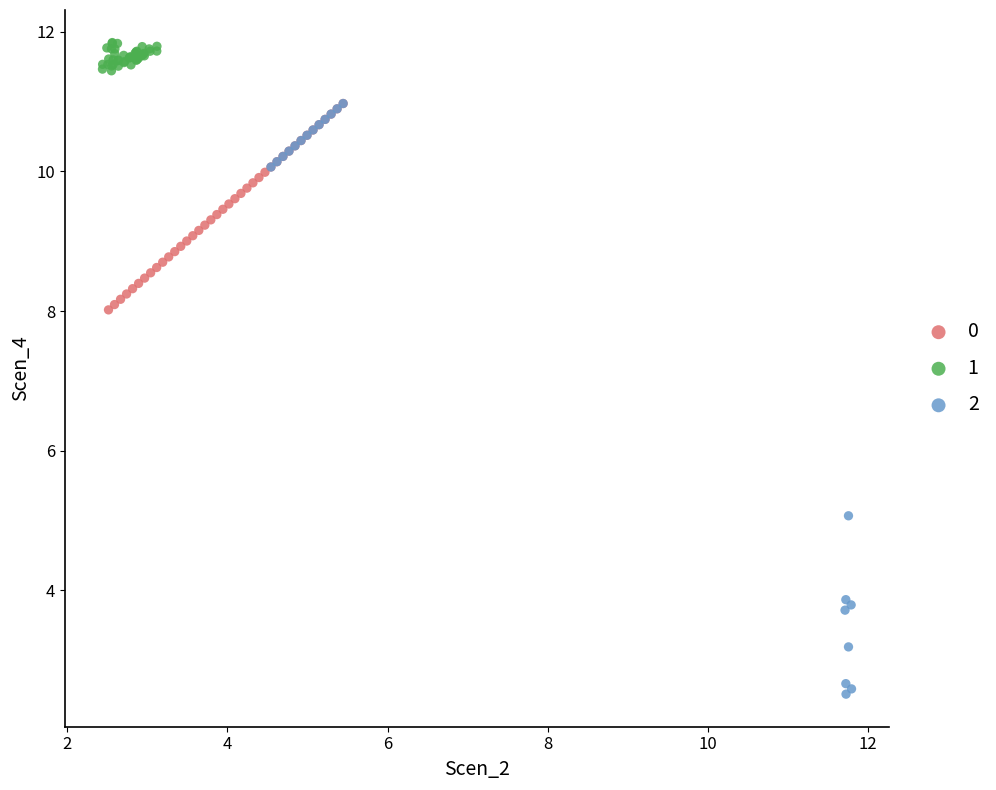

Which series reaches the minimum Y coordinate?

2